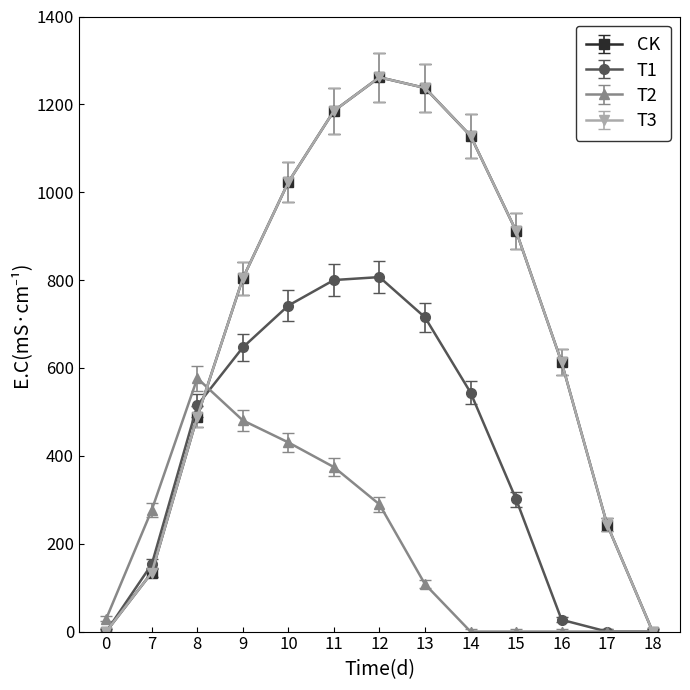

Is this an area chart (filled region under the line)?

No